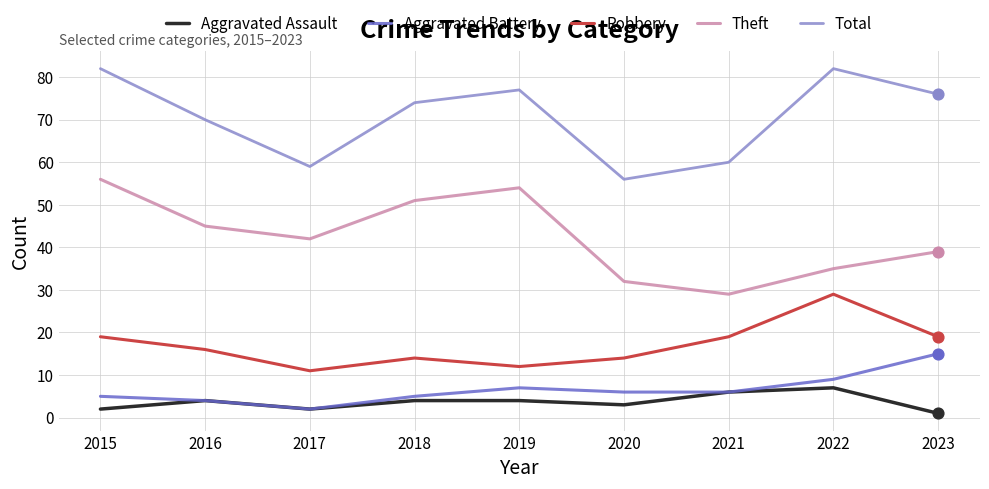

Which series changed the most between 2017 and 2018?

Total